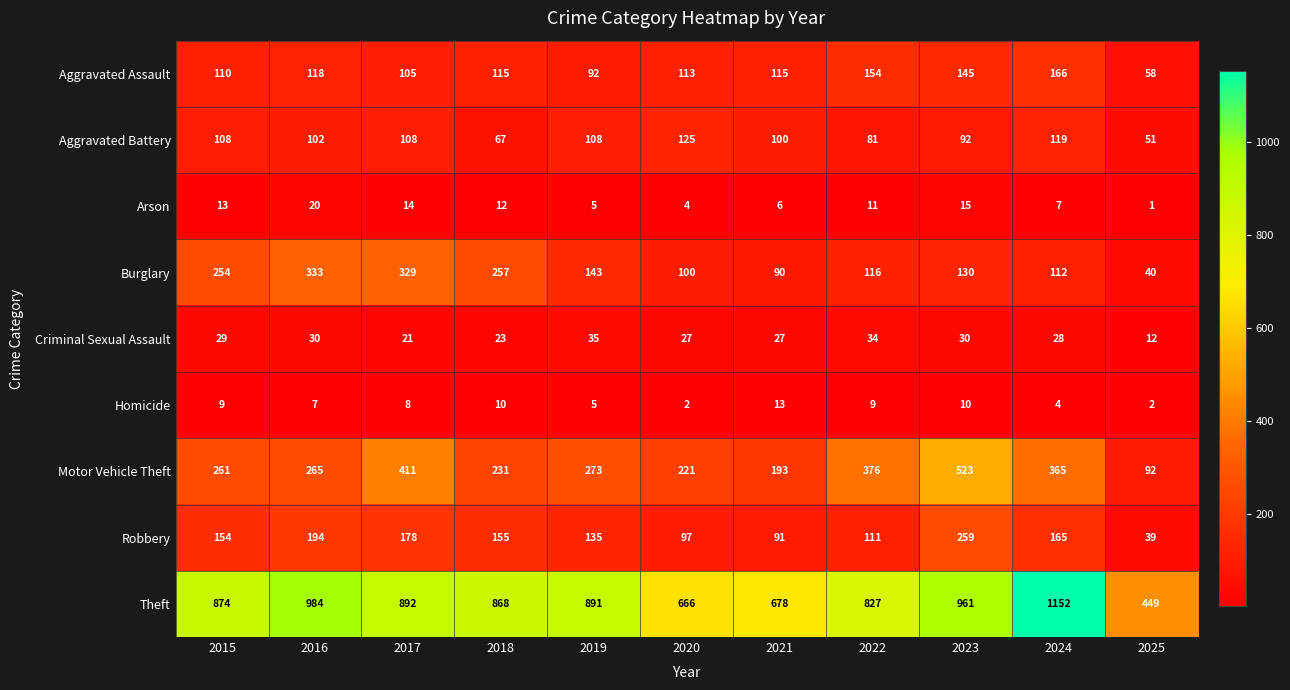

What is the difference between the Theft values at 2019 and 2020?

225